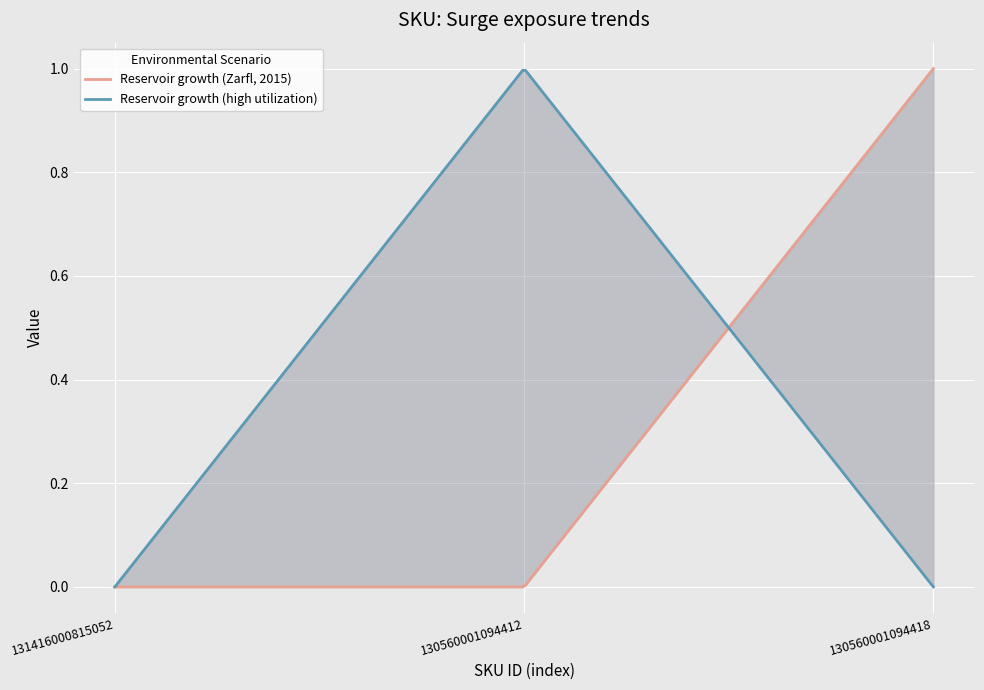

Between 131416000815052 and 130560001094418, which is larger?

130560001094418